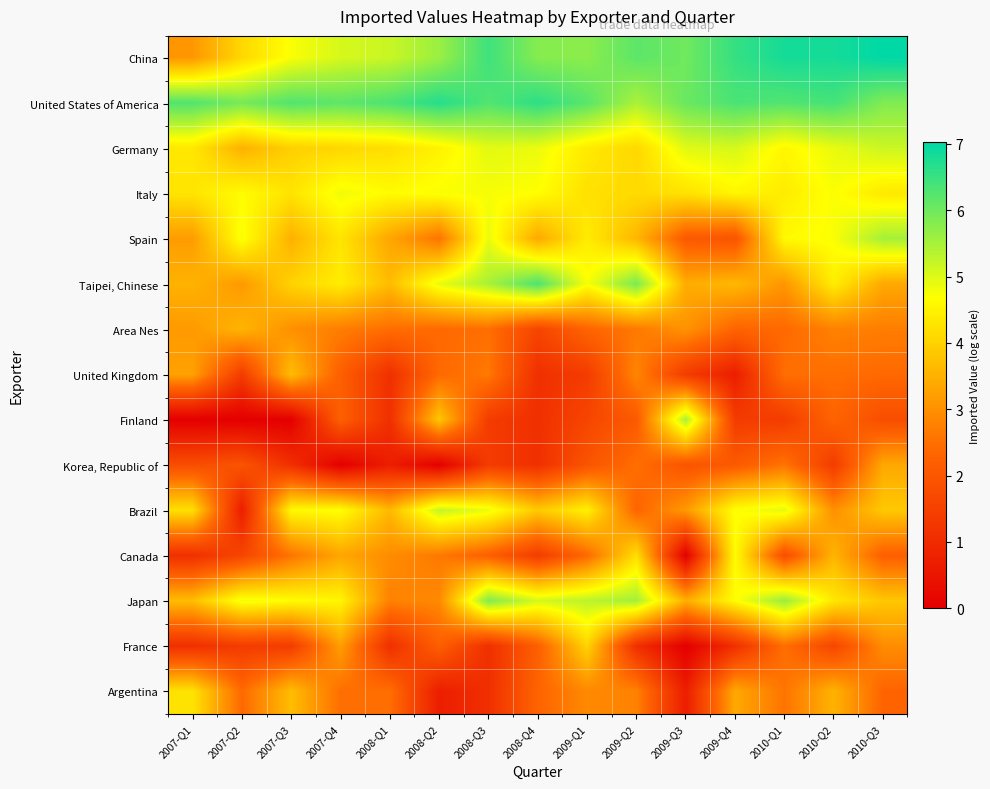

What is the spread (max minus min) of values at 2009-Q2?

5.1